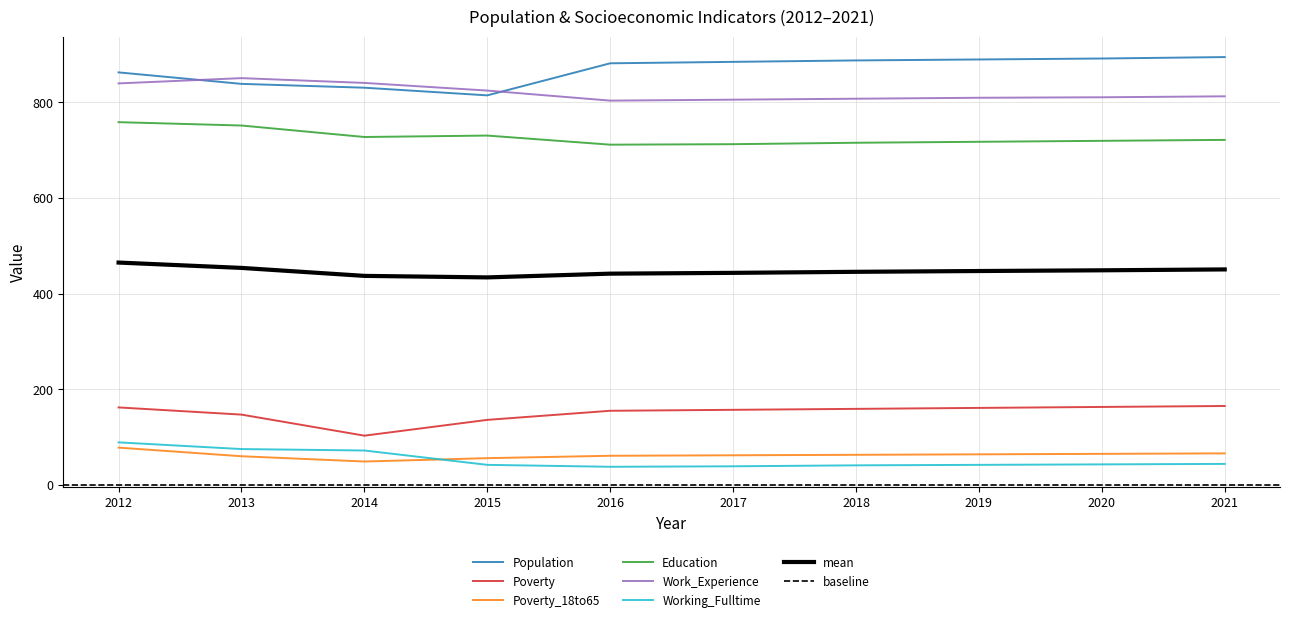

Read the Working_Fulltime value at 2012.

89